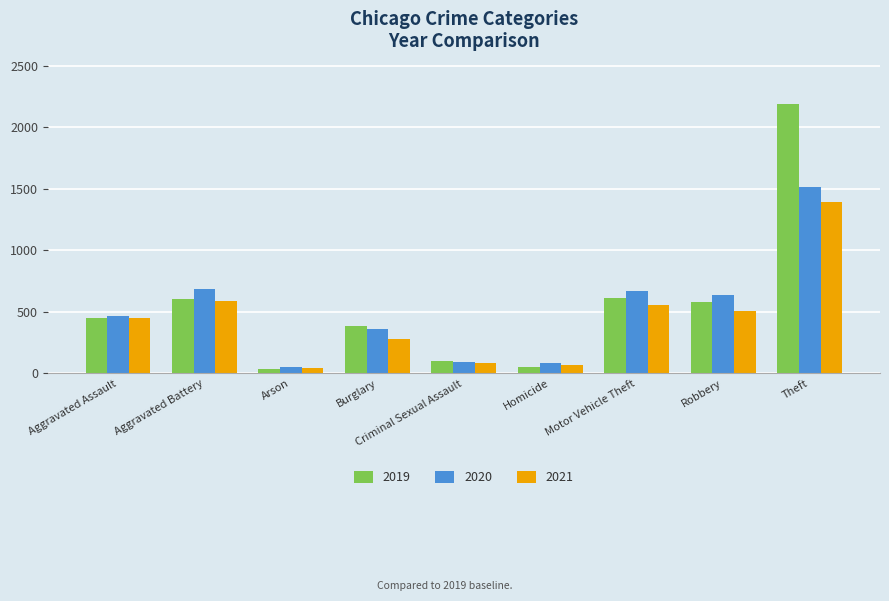

Which series changed the most between Aggravated Battery and Burglary?

2020